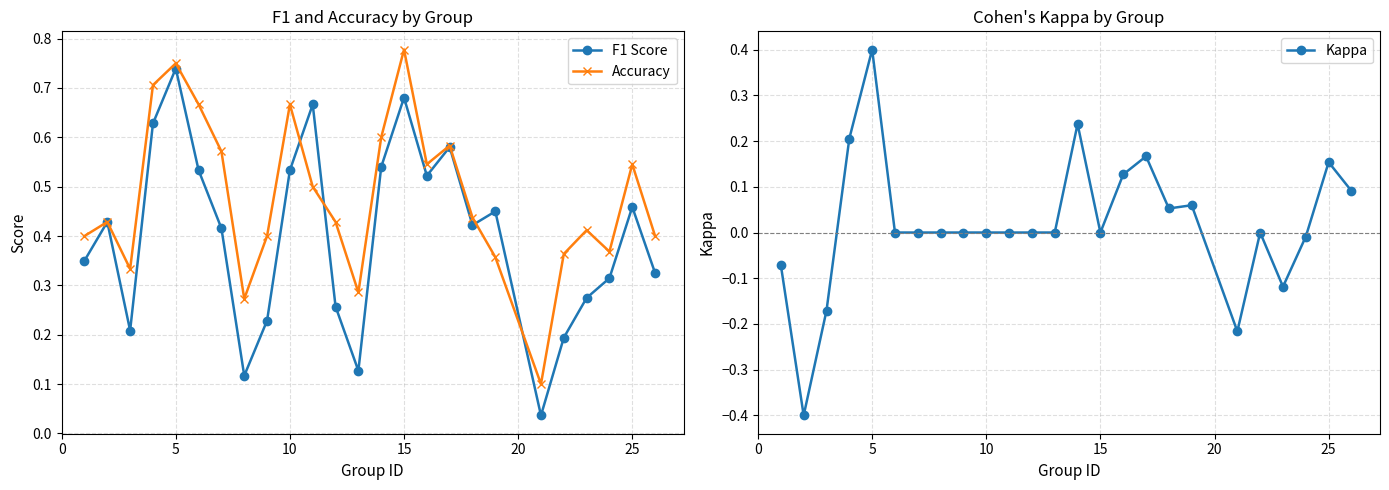

Is it true that Kappa equals 0.0 at 10?

True